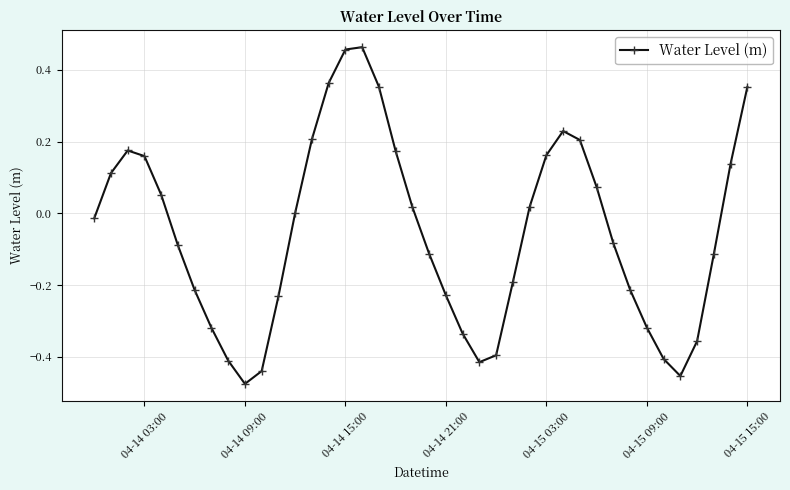

What is the difference between the maximum and minimum values?

0.9